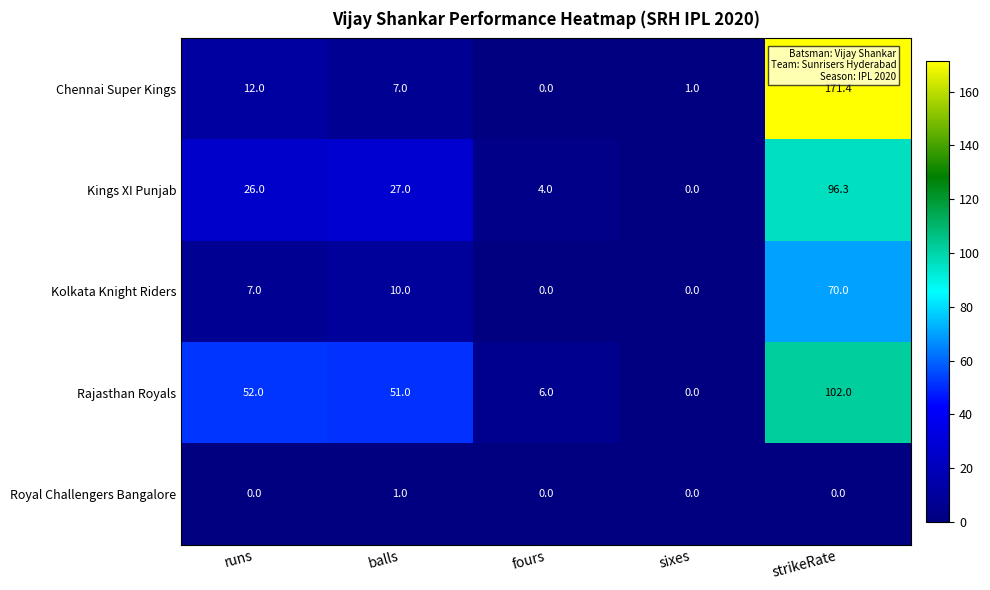

List the series in order of their peak value, highest first.

Chennai Super Kings, Rajasthan Royals, Kings XI Punjab, Kolkata Knight Riders, Royal Challengers Bangalore